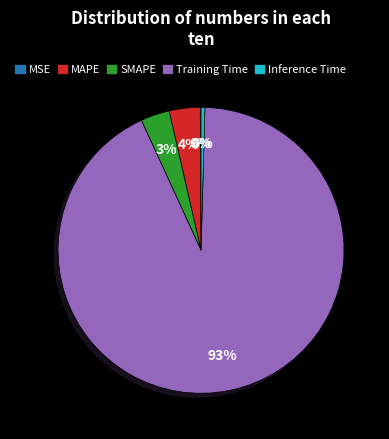

What is the largest slice in the pie chart?

Training Time